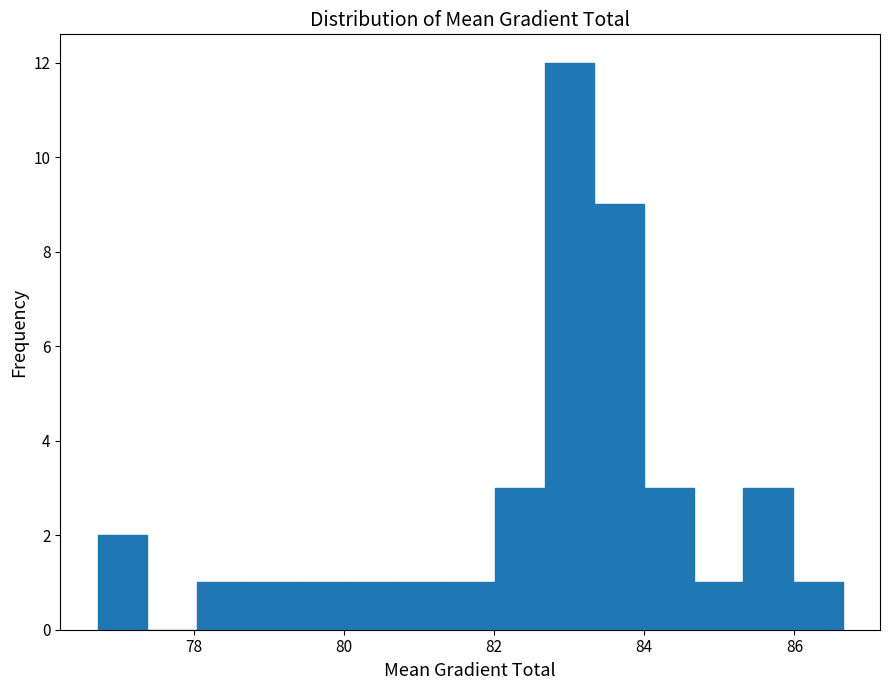

Around what value on the x-axis is the tallest bar? Give the approximate position of its centre, as read against the axis.

83.0